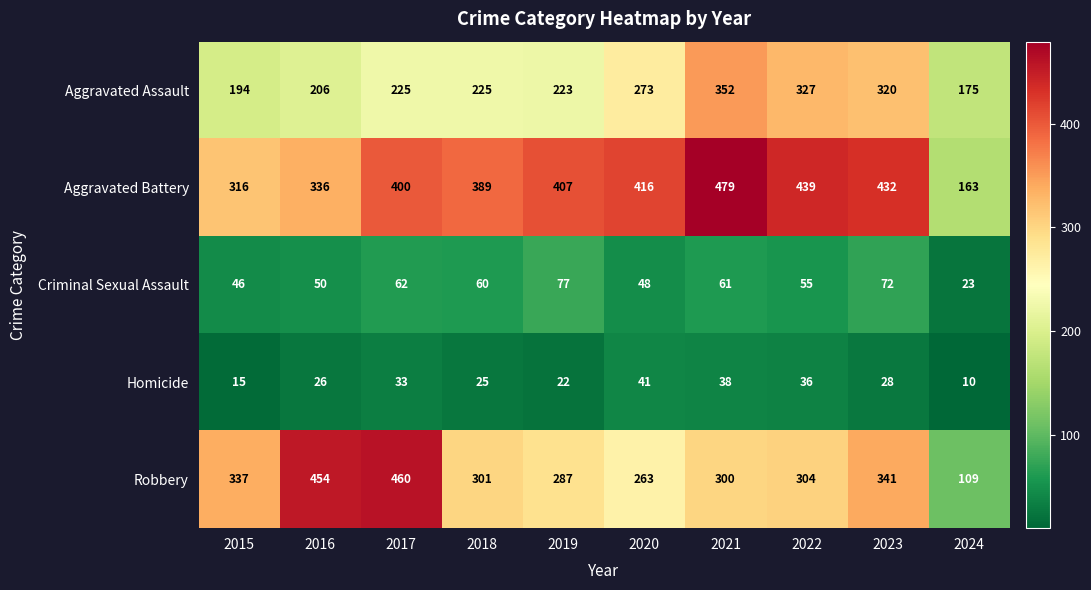

Between 2020 and 2024, which series saw the biggest shift?

Aggravated Battery